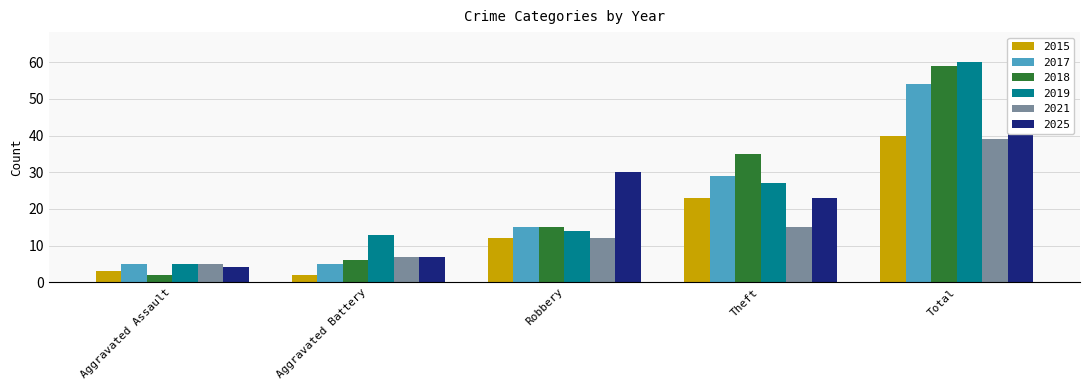

Rank the series by their maximum value, from highest to lowest.

2025, 2019, 2018, 2017, 2015, 2021